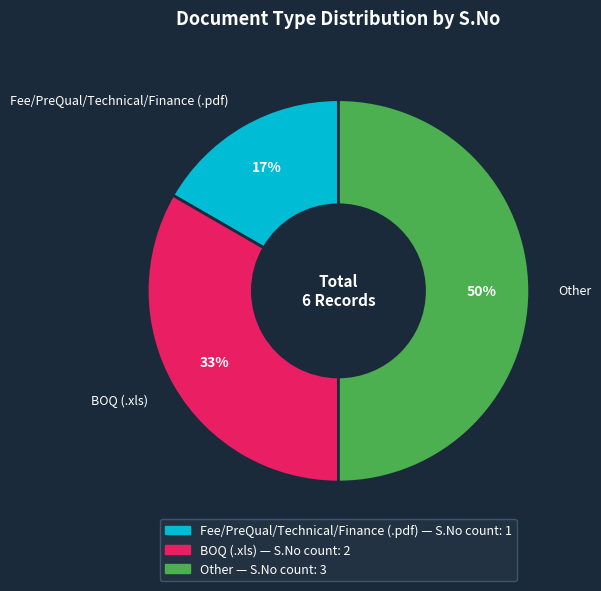

True or false: BOQ (.xls) accounts for 45% of the total.

False